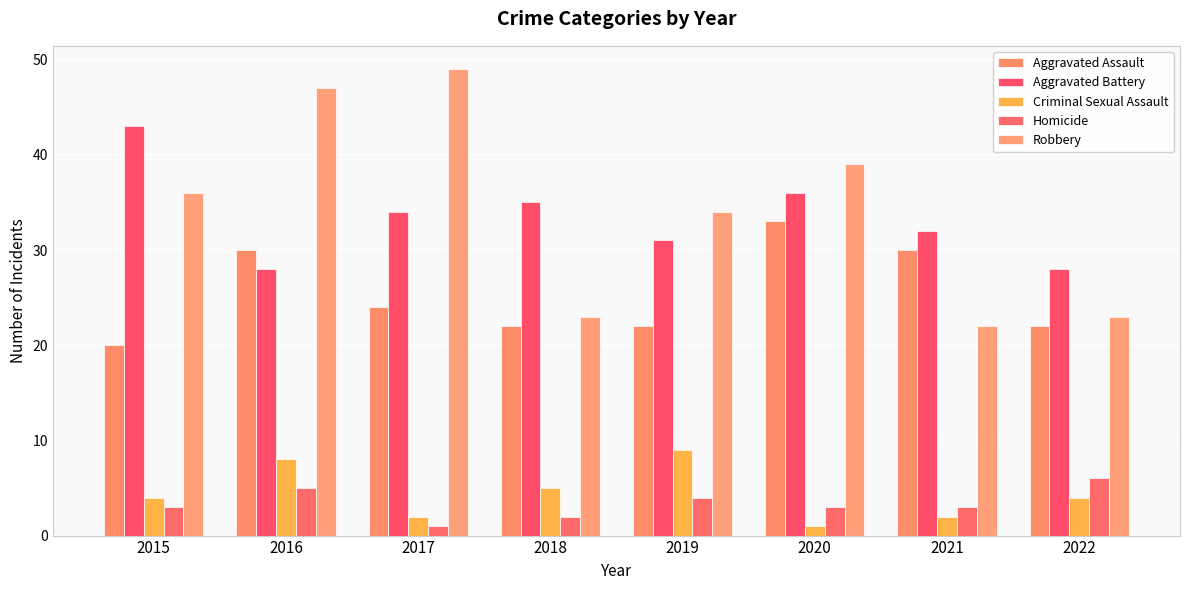

What is the maximum value for Homicide?

6